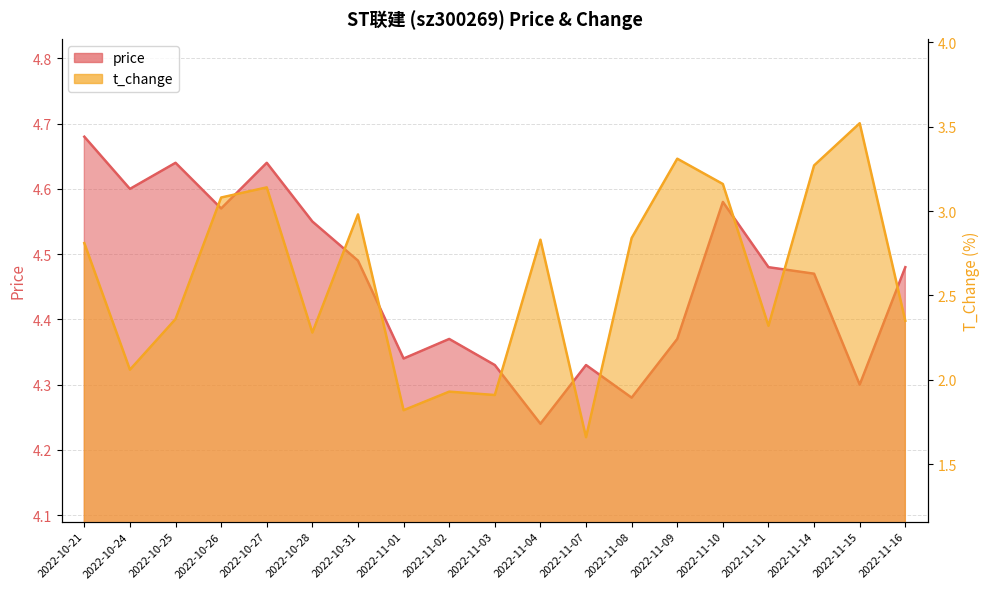

What is the total value across all series at 2022-10-31?

7.5